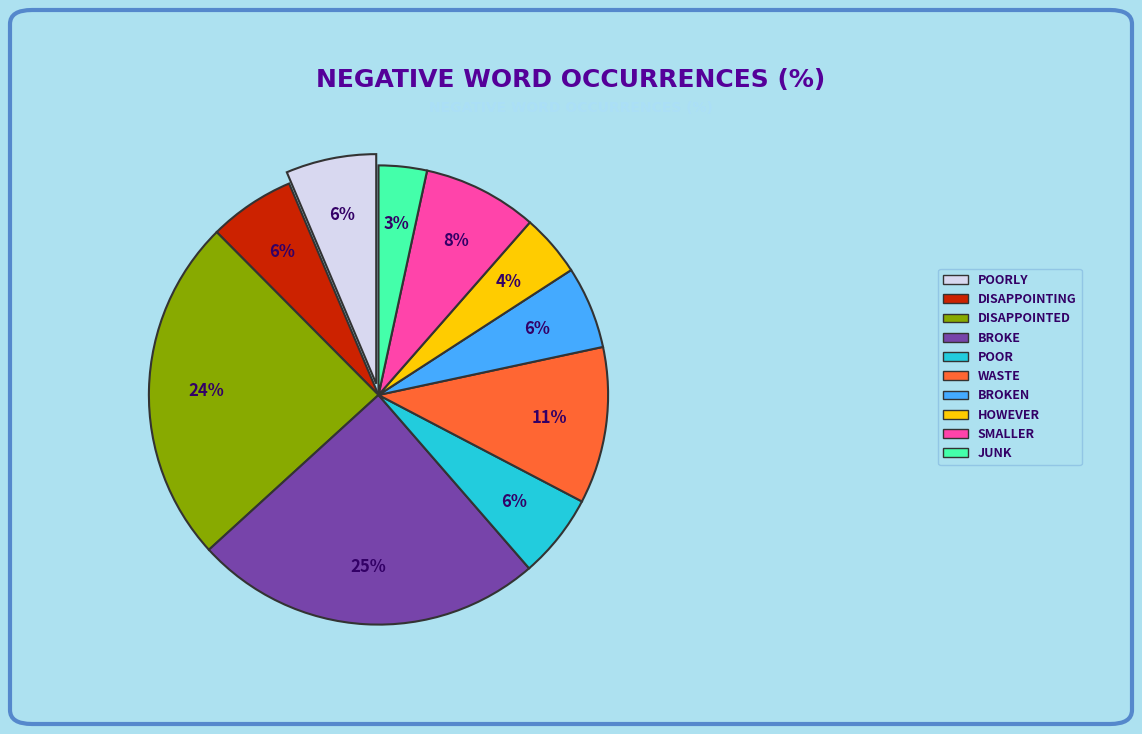

Is it true that BROKEN is 6% of the pie?

True